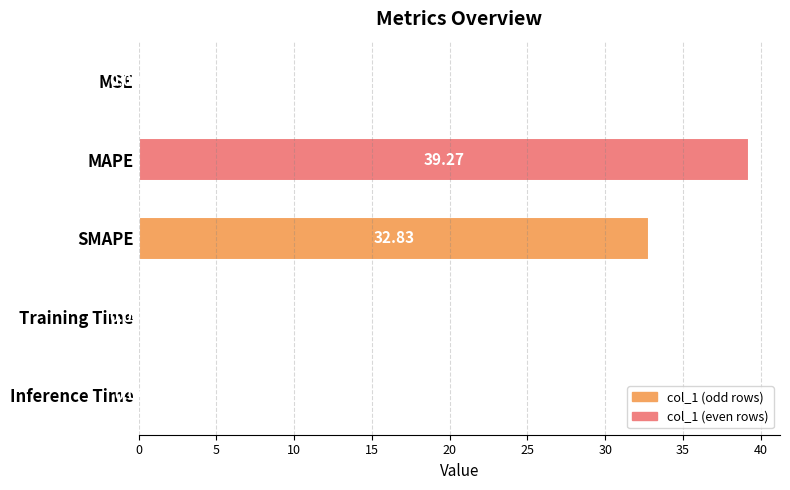

What is the change in value from MSE to MAPE?

+39.3